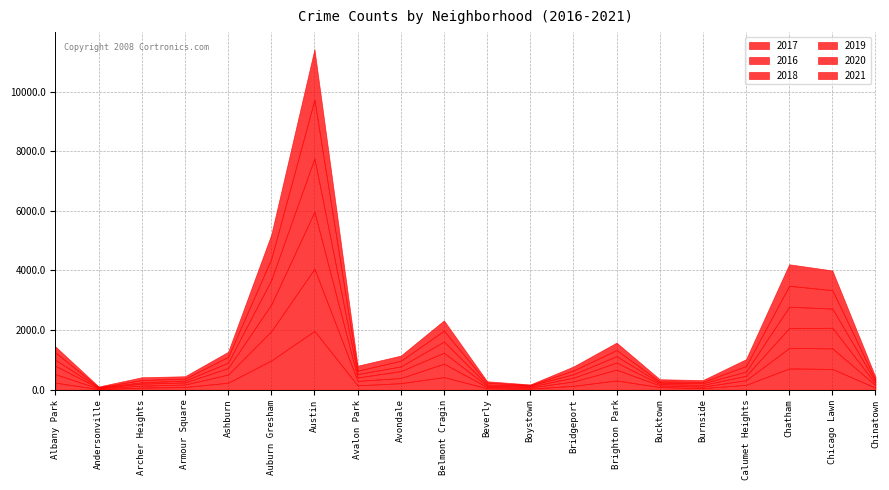

At which category does 2016 reach its first local peak?

Austin